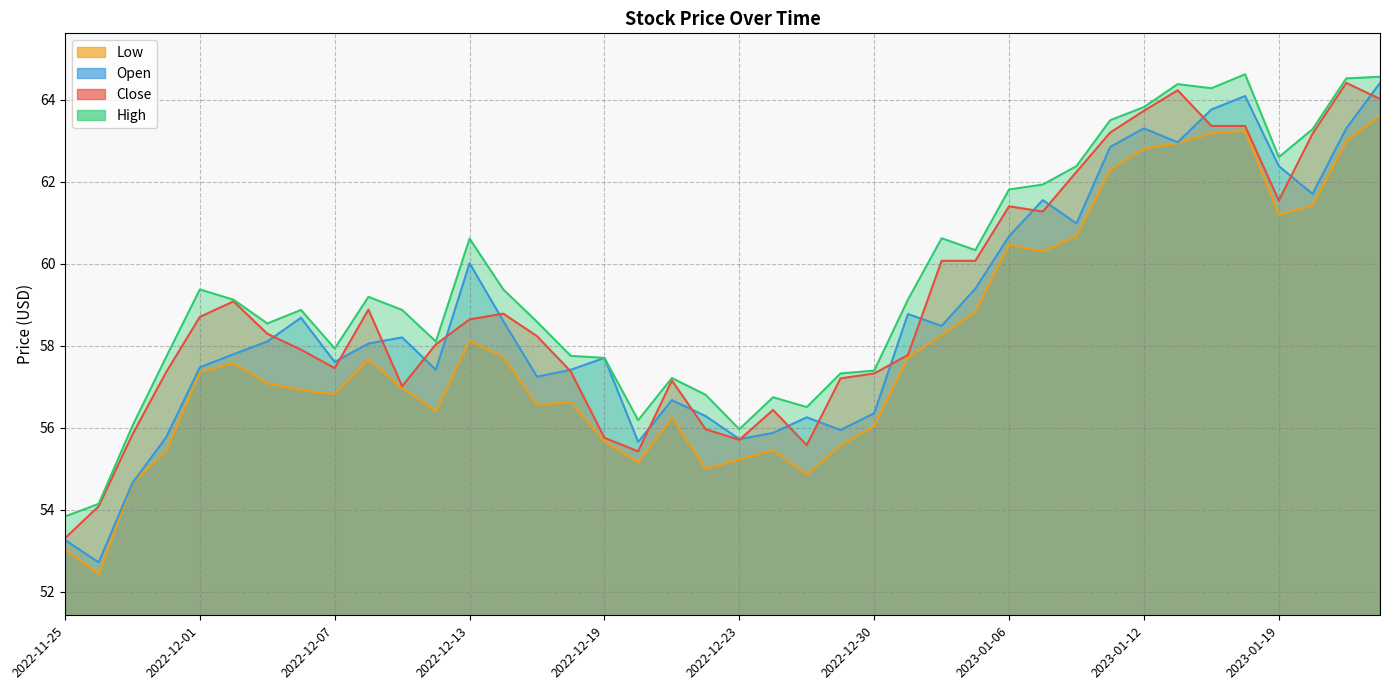

At which category does High reach its first local valley?

2022-12-05